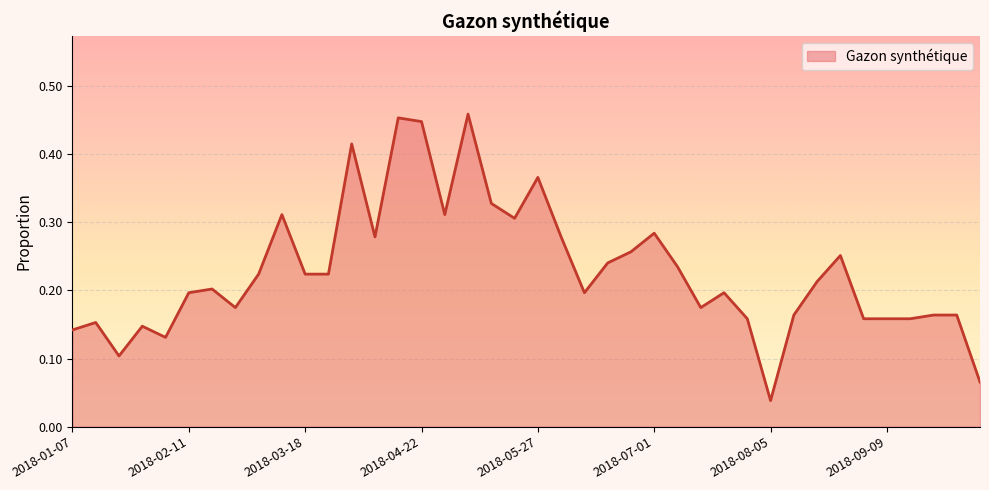

What is the value of the 2nd point from the left?

0.2